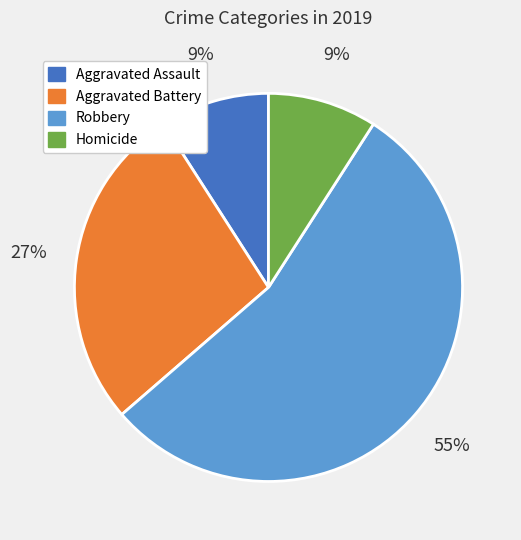

What percentage is the Aggravated Assault slice, to the nearest percent?

9%